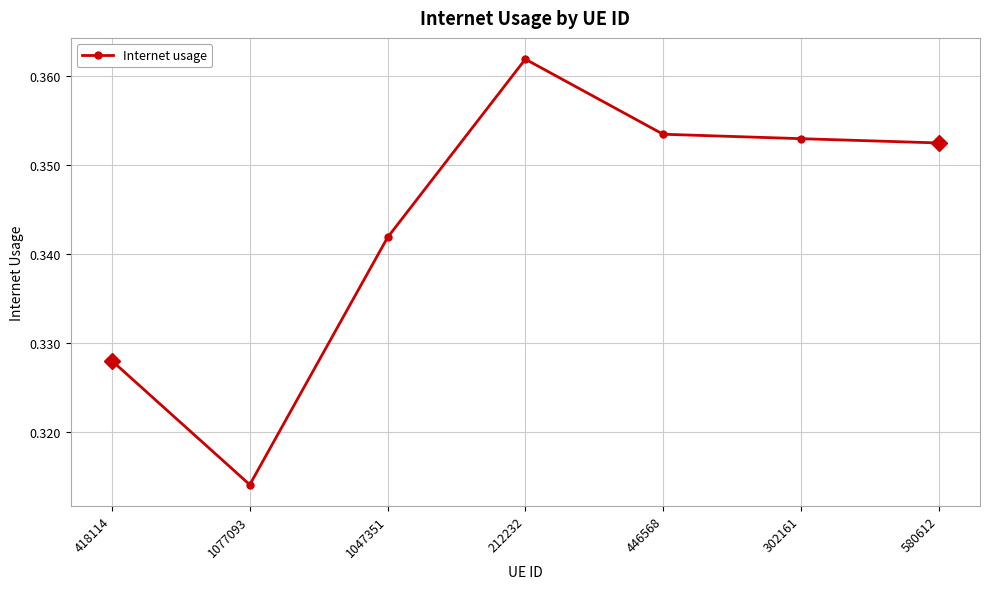

What is the label of the 1st point from the left?

418114